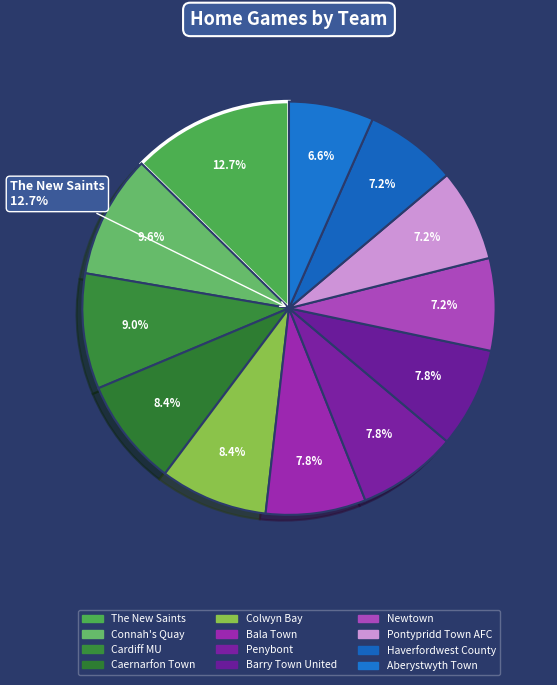

Is there a majority slice in this chart?

No